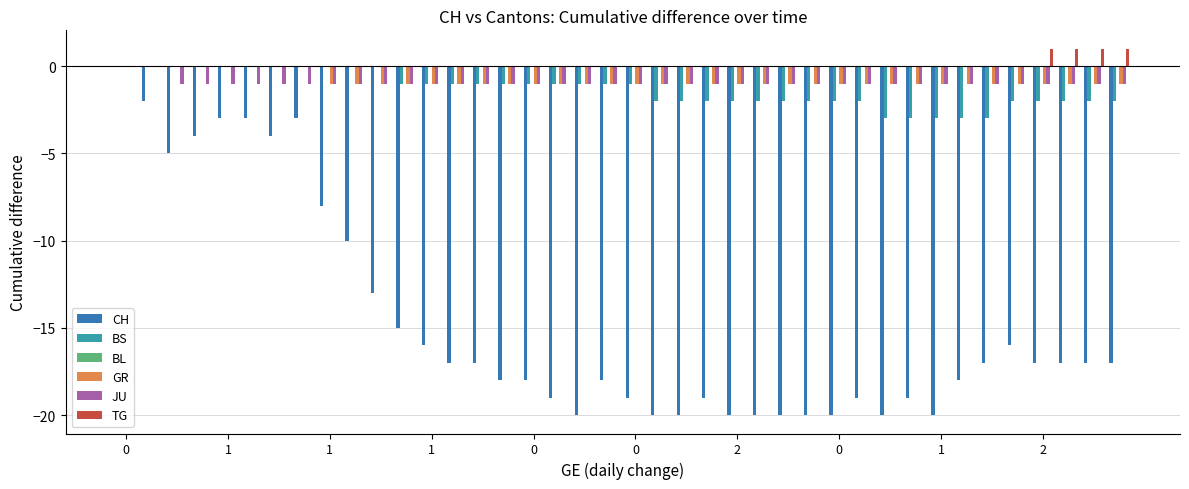

What is the sum of all GR values?

-32